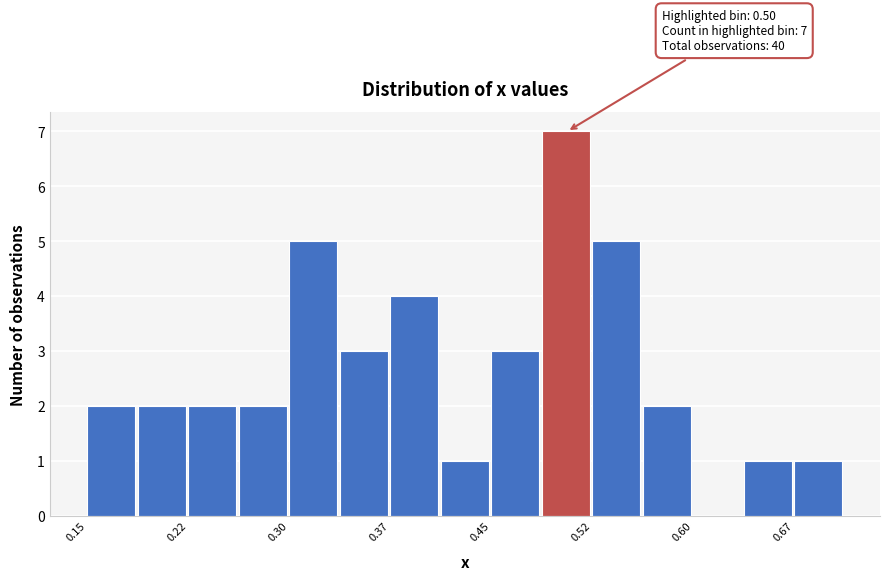

Read against the x-axis, roughly where is the centre of the tallest bar?

0.50